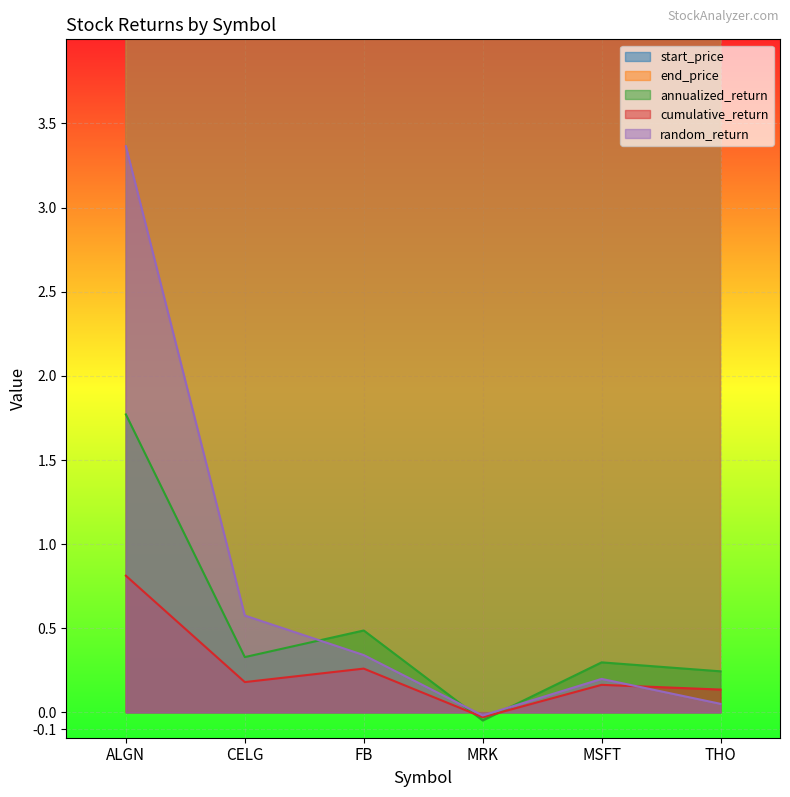

Reading left to right, list all the values displayed in this chart.

start_price: ALGN=103.8	CELG=123.7	FB=137.4	MRK=66.2	MSFT=64.9	THO=113.6
end_price: ALGN=186.3	CELG=145.8	FB=170.9	MRK=64.0	MSFT=74.5	THO=125.9
annualized_return: ALGN=1.8	CELG=0.3	FB=0.5	MRK=-0.0	MSFT=0.3	THO=0.2
cumulative_return: ALGN=0.8	CELG=0.2	FB=0.3	MRK=-0.0	MSFT=0.2	THO=0.1
random_return: ALGN=3.4	CELG=0.6	FB=0.3	MRK=-0.0	MSFT=0.2	THO=0.1